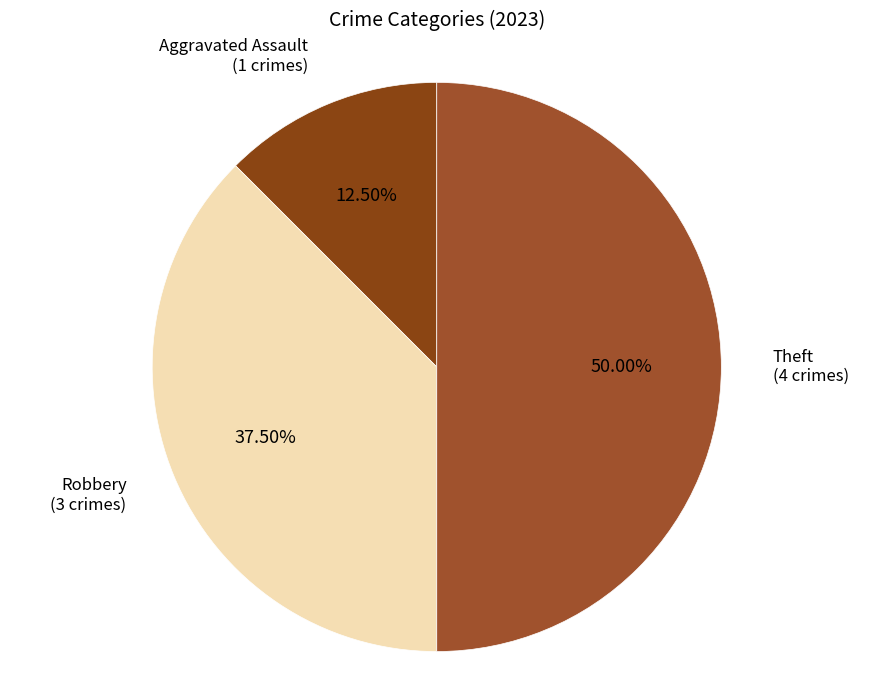

Approximately how many times larger is the value at Theft compared to Aggravated Assault?

4.0